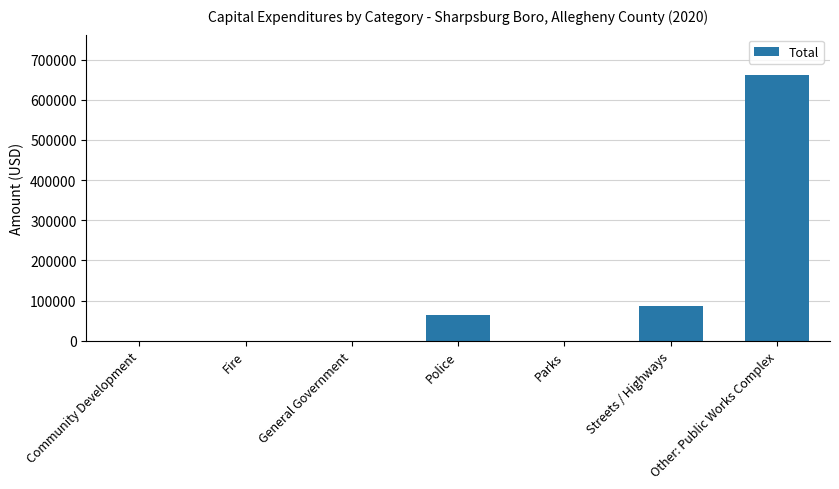

Does the chart contain stacked bars?

No